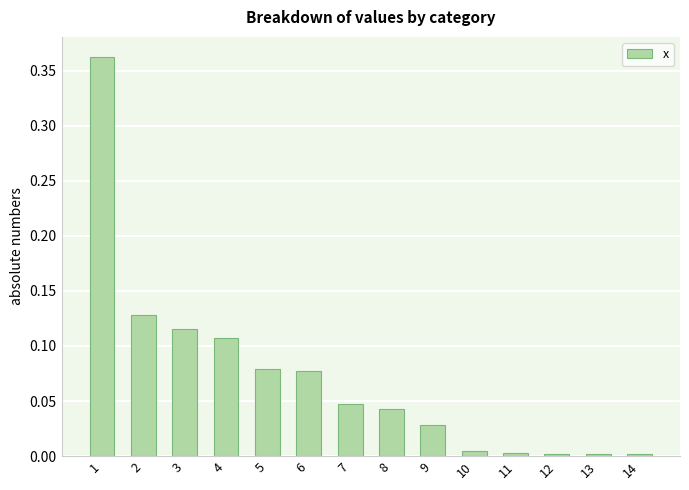

Does the chart contain stacked bars?

No